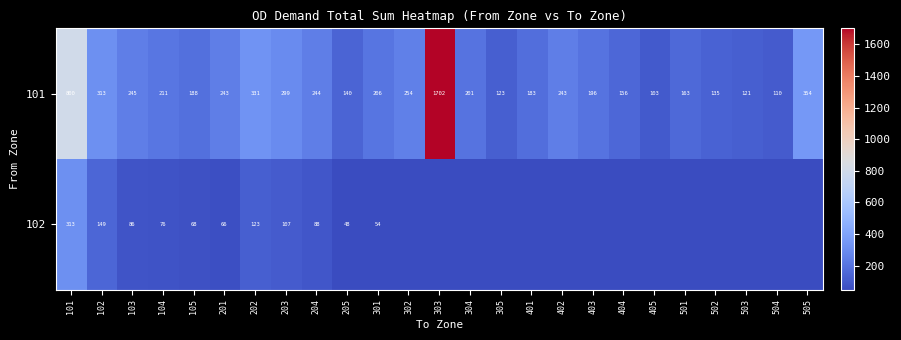

Which has a higher value, 301 or 403?

301